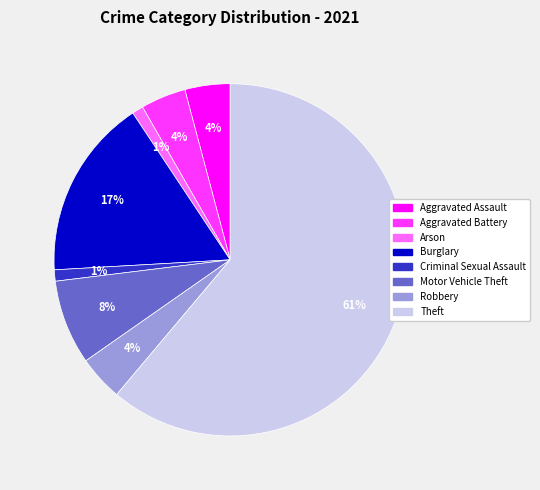

How many segments does this pie chart have?

8